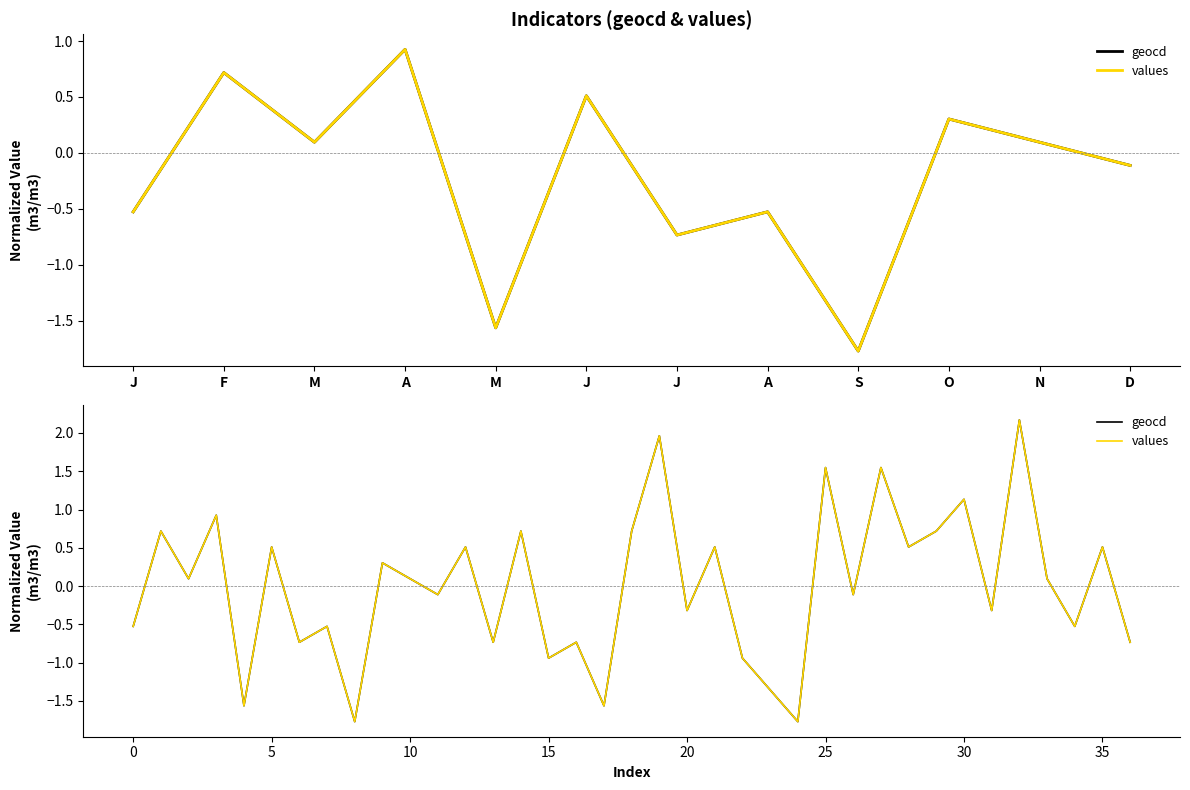

What is the label of the 30th point from the right?

A